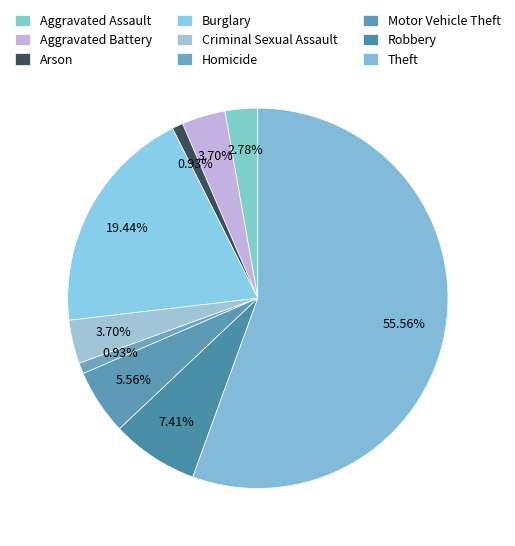

Which slice represents more than half of the pie?

Theft